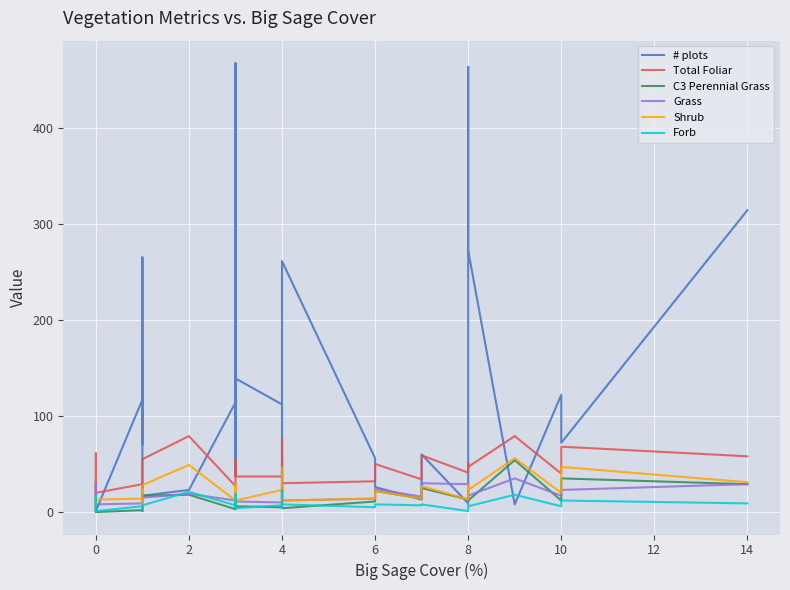

What is the maximum value shown in the chart?

467